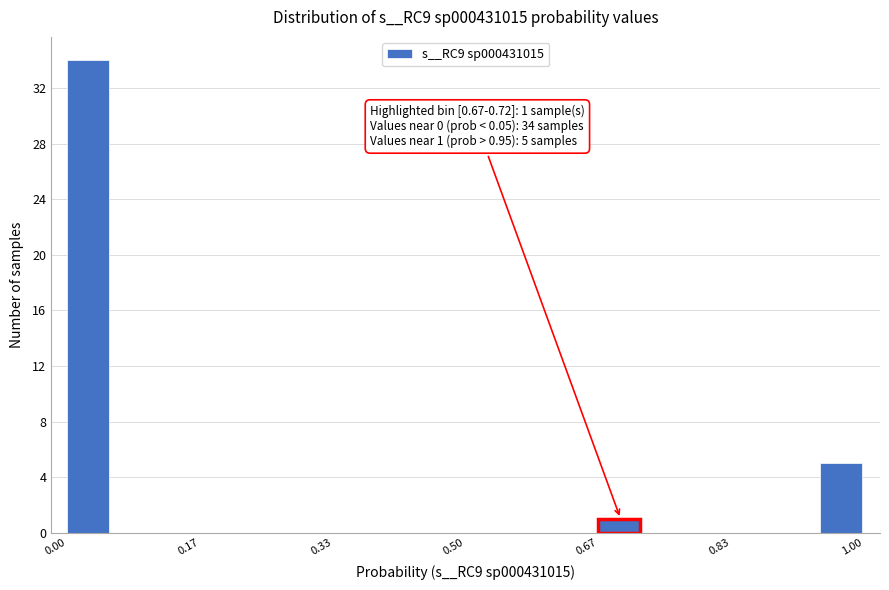

Around what value on the x-axis is the tallest bar? Give the approximate position of its centre, as read against the axis.

0.02